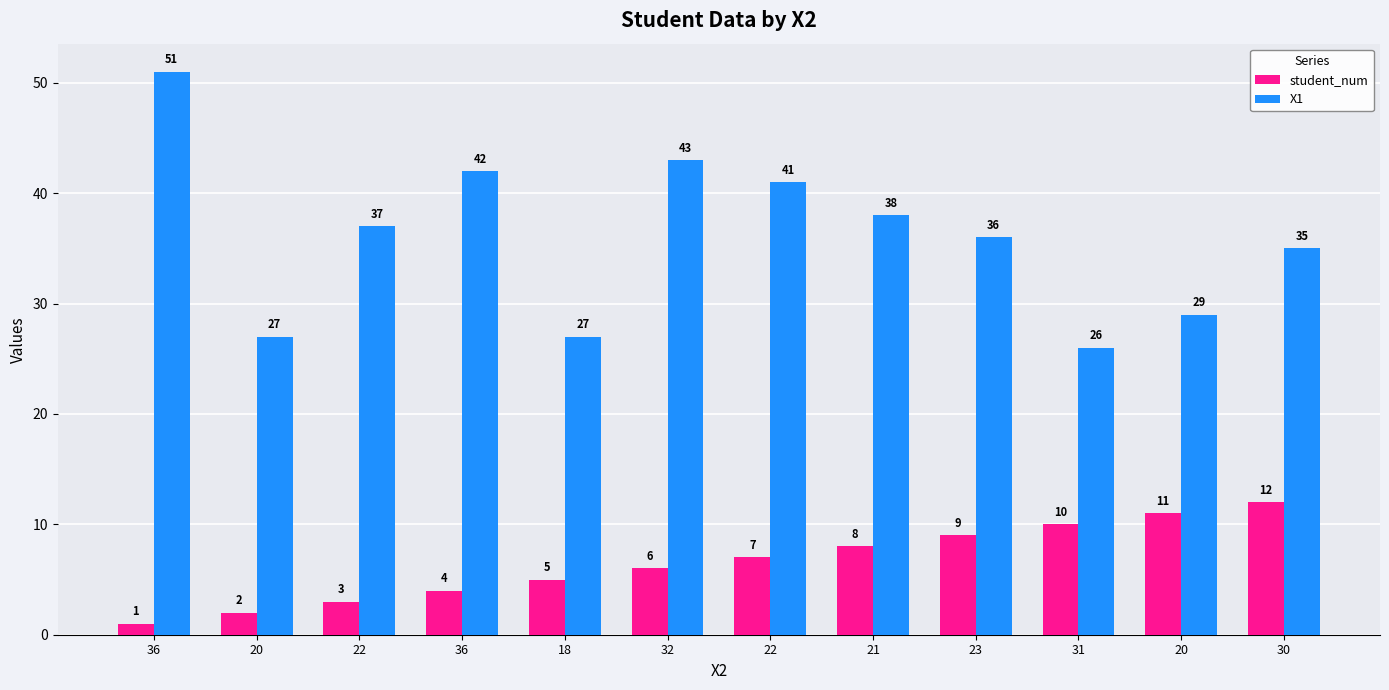

Are the bars grouped side by side (vs. stacked)?

Yes